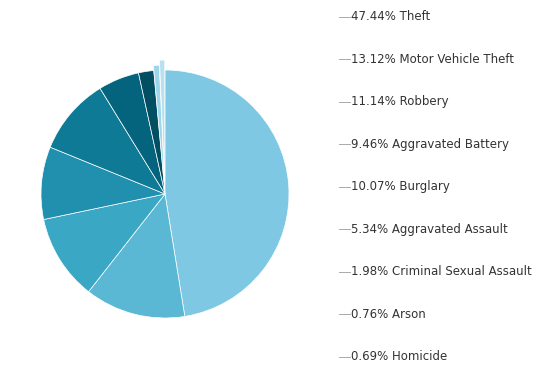

How many segments does this pie chart have?

9